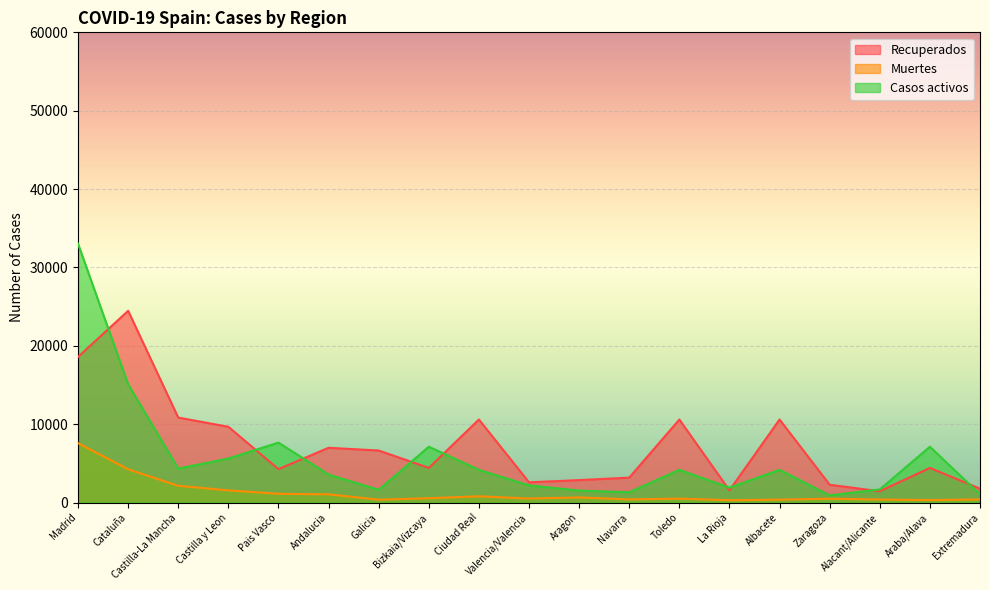

At Valencia/Valencia, list the series in order from smallest to largest.

Muertes, Casos activos, Recuperados